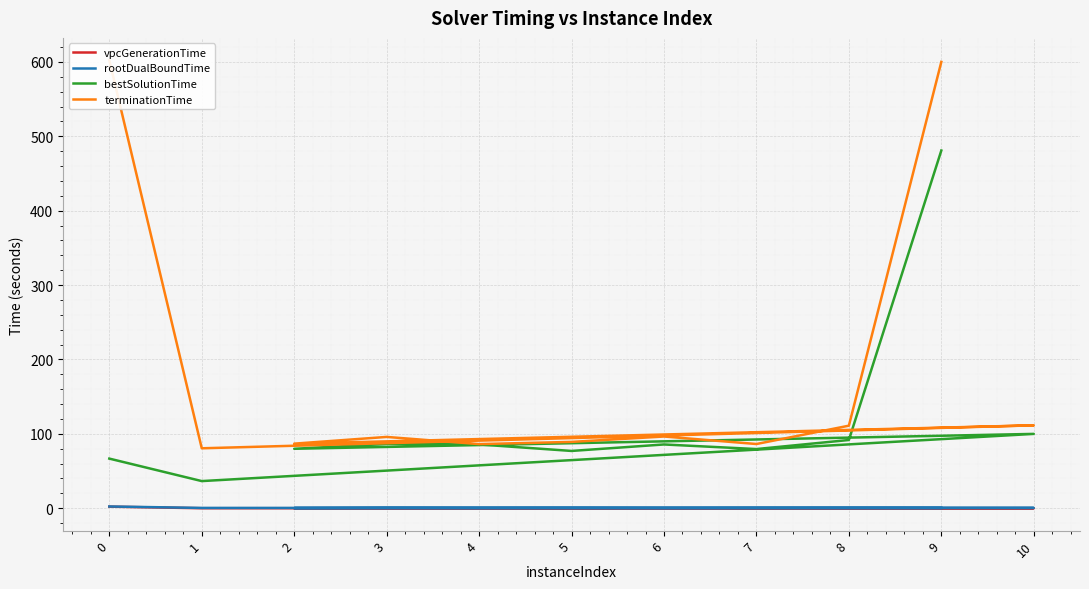

In bestSolutionTime, how many points are lower than both neighbors (excluding endpoints)?

4